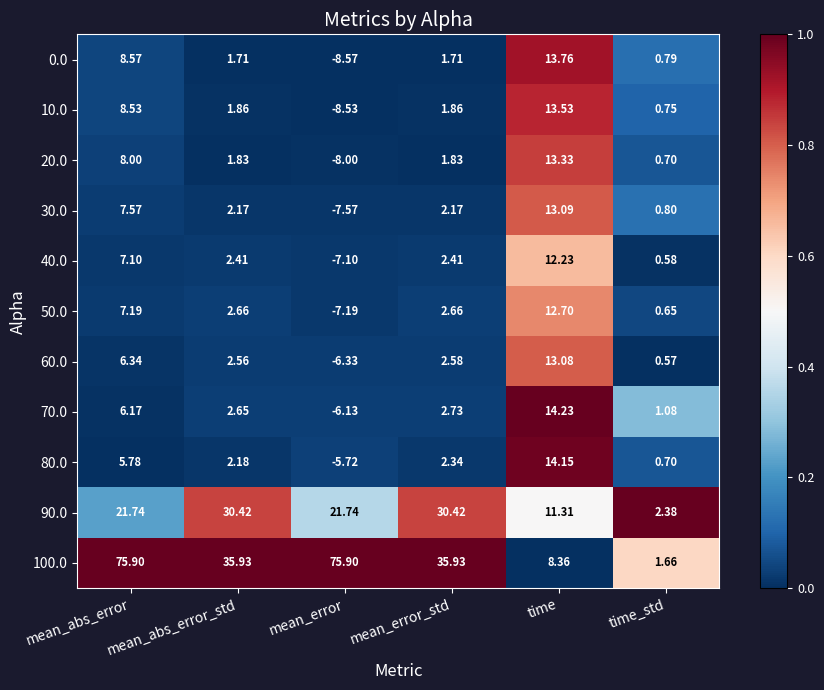

At which label does 10.0 reach its minimum?

mean_error